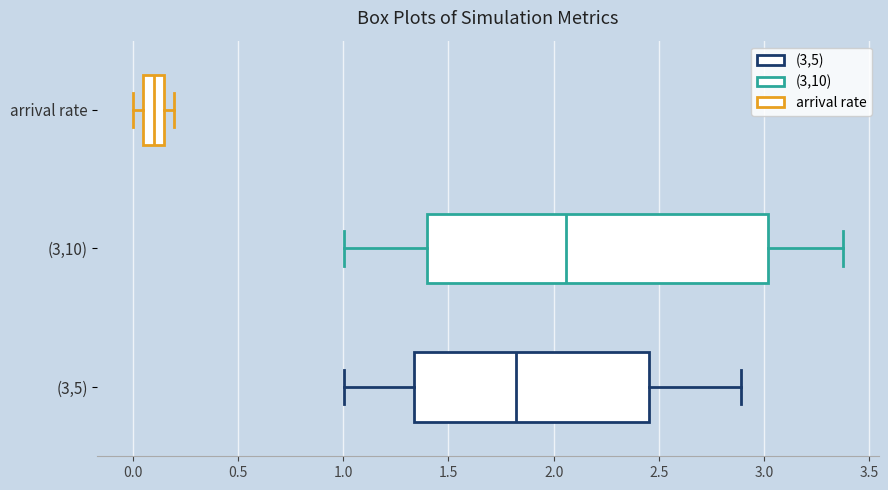

Reading bottom to top, read every box against the x-axis: the position of its median line, the range the box covers, and the ends of its whiskers. The values are not printed on the chart, so give them approximately, as read against the axis.

(3,5): median 1.80, box 1.35 to 2.45, whiskers 1.00 to 2.90
(3,10): median 2.05, box 1.40 to 3.00, whiskers 1.00 to 3.40
arrival rate: median 0.10, box 0.05 to 0.15, whiskers 0.00 to 0.20